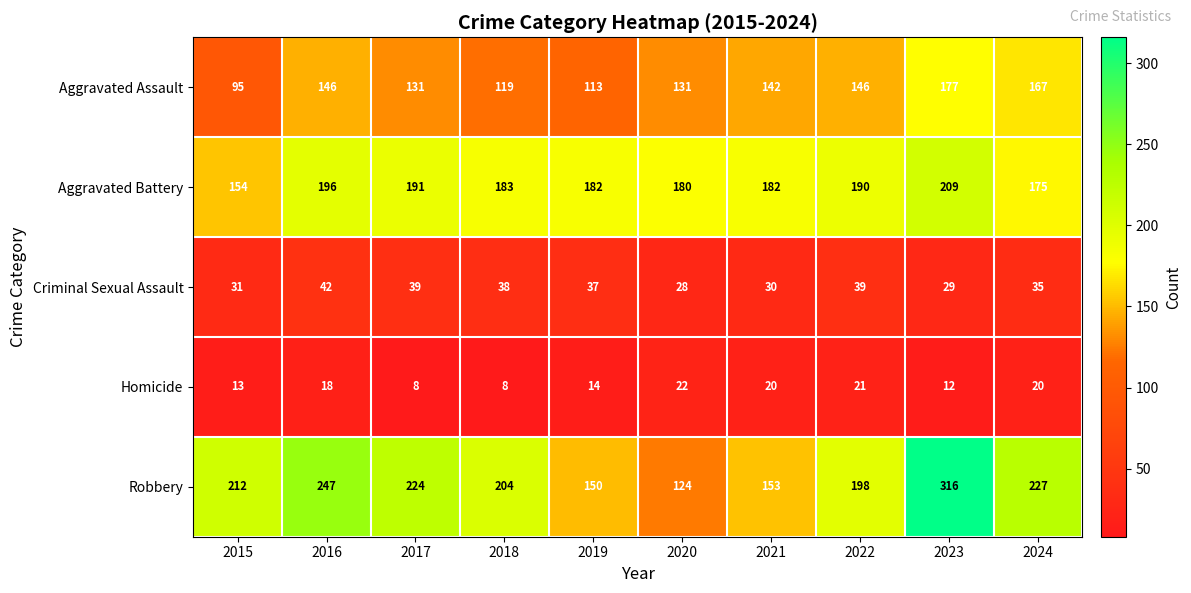

How many series are shown in this chart?

5